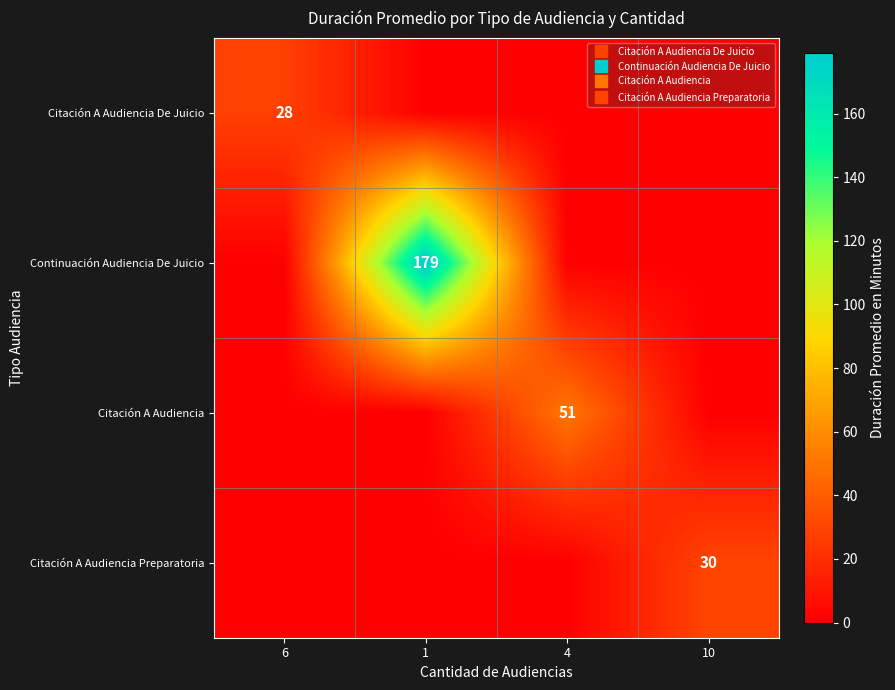

Which series changed the most between 6 and 1?

Continuación Audiencia De Juicio